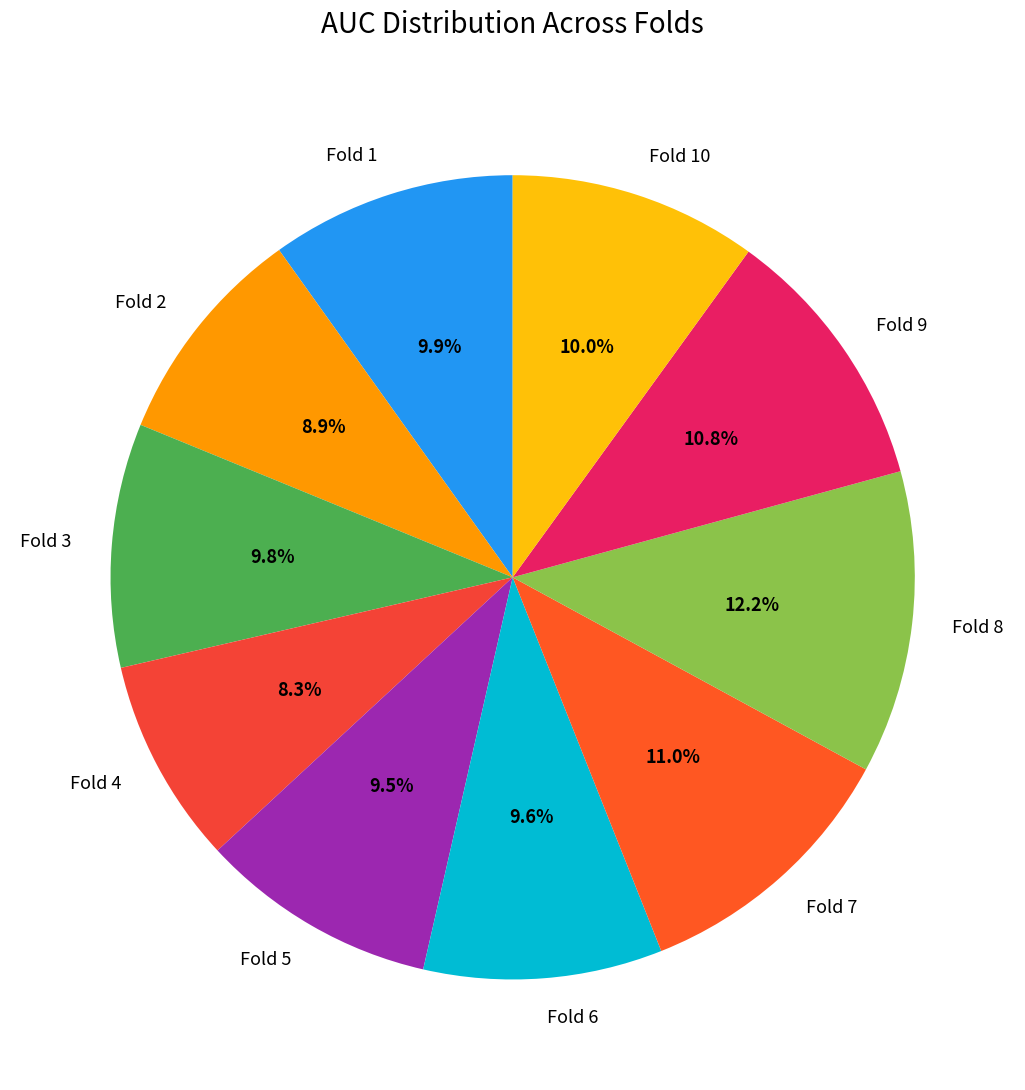

Rank the categories by value from highest to lowest.

Fold 8, Fold 7, Fold 9, Fold 10, Fold 1, Fold 3, Fold 6, Fold 5, Fold 2, Fold 4